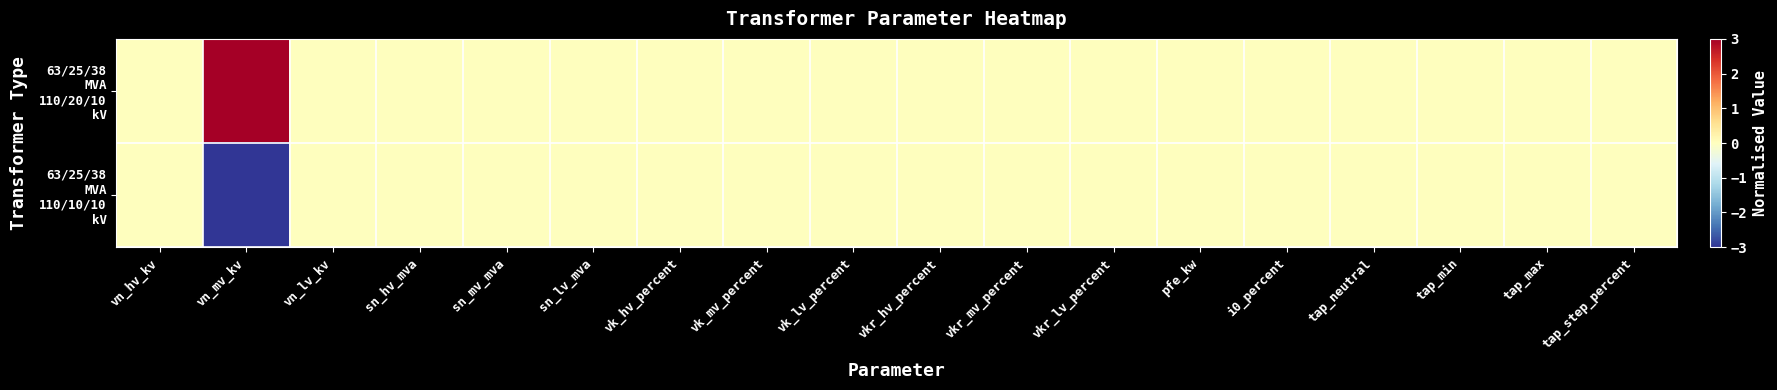

Which series has the widest spread of values?

63/25/38 MVA 110/20/10 kV